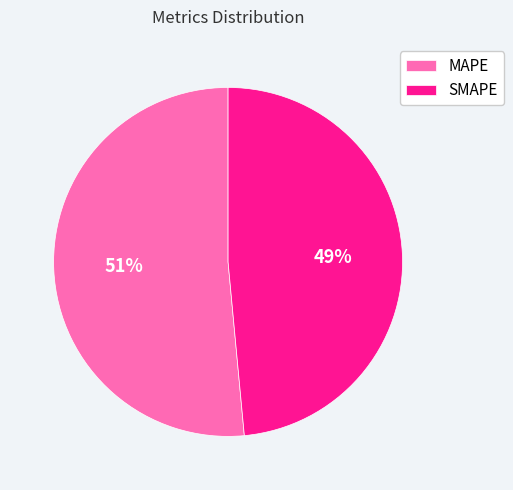

Is it true that MAPE is 51% of the pie?

True